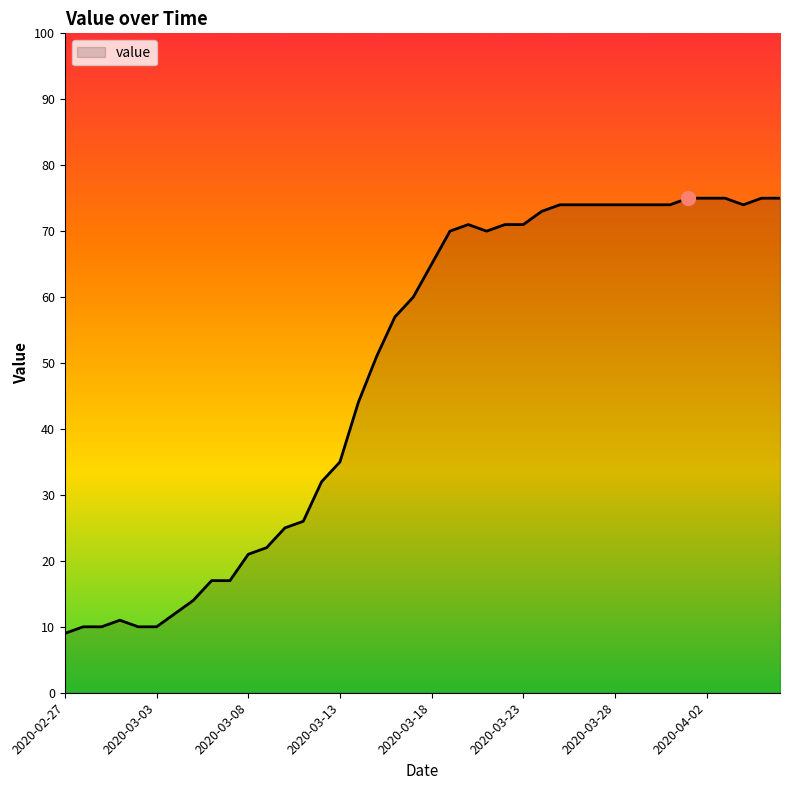

What is the maximum value shown in the chart?

75